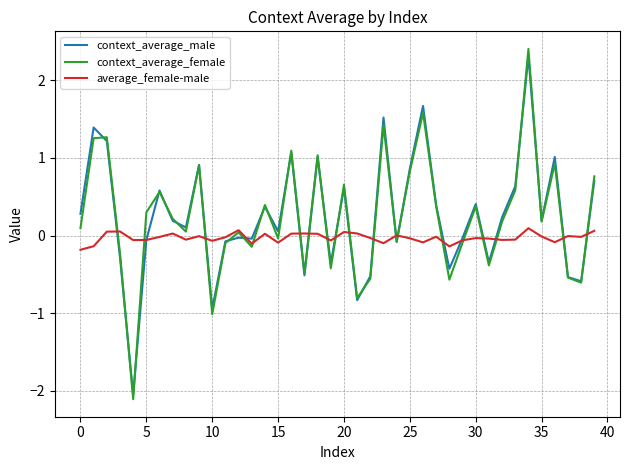

Which series ends up on top after the final intersection of context_average_female and context_average_male?

context_average_female